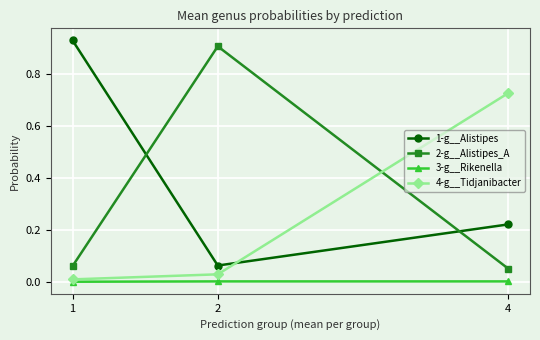

At 4, list the series in order from largest to smallest.

4-g__Tidjanibacter, 1-g__Alistipes, 2-g__Alistipes_A, 3-g__Rikenella